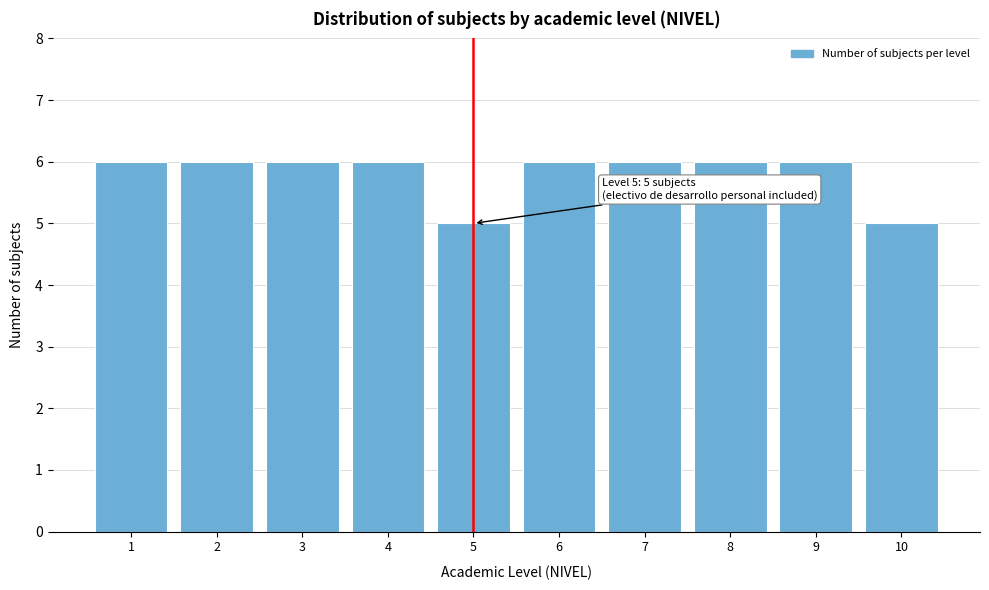

Reading left to right, what are all the values shown in this chart?

1=6	2=6	3=6	4=6	5=5	6=6	7=6	8=6	9=6	10=5